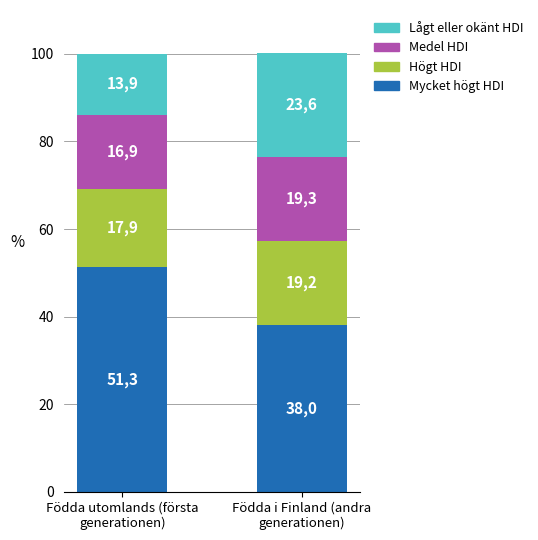

What is the difference between the Högt HDI values at Födda i Finland (andra
generationen) and Födda utomlands (första
generationen)?

1.3